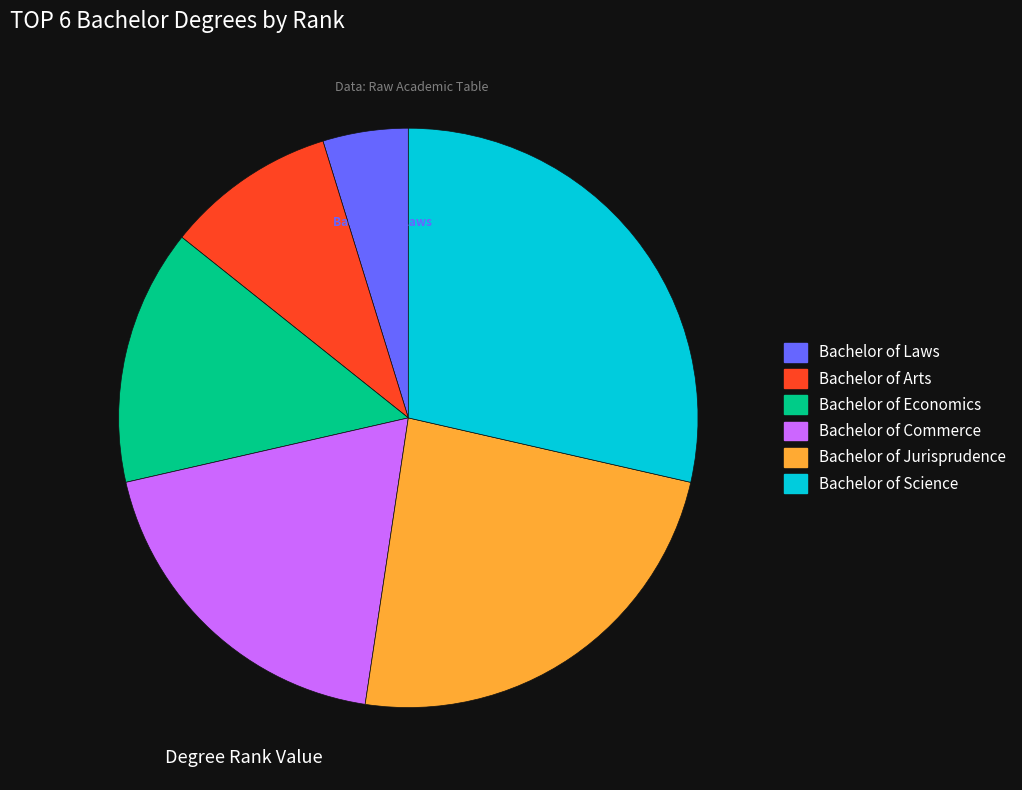

Is it true that Bachelor of Jurisprudence is 11% of the pie?

False